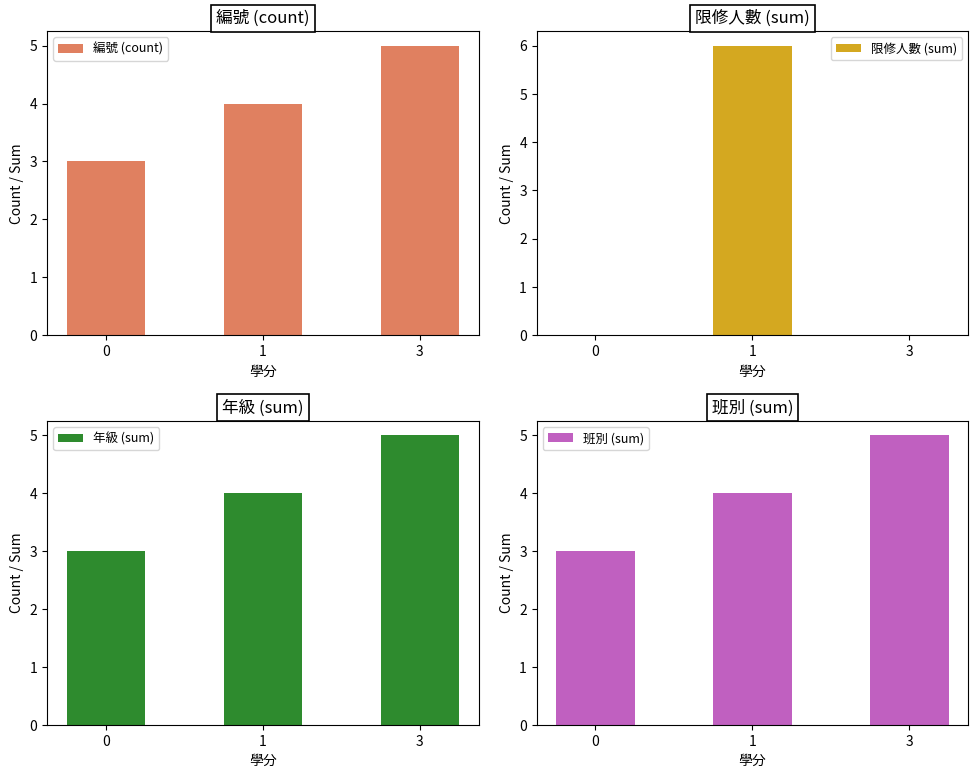

The 編號 (count) series shows 3 at 0. True or false?

True